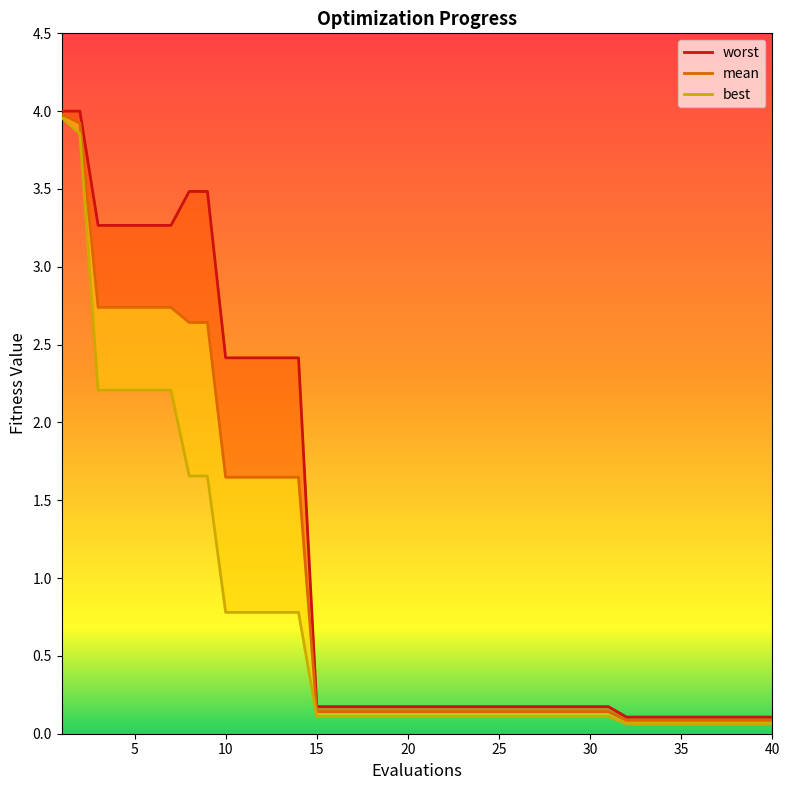

Is it true that worst equals 0.0 at 32?

False